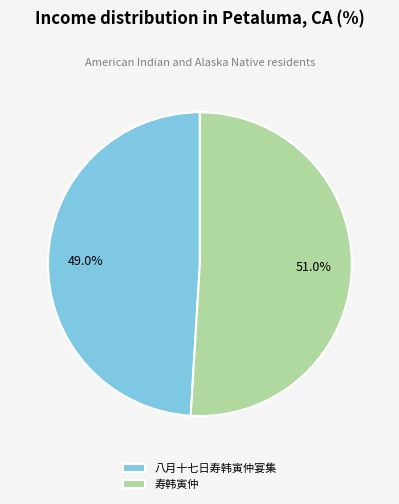

To the nearest percent, what is the difference between the largest and smallest slice percentages?

2%